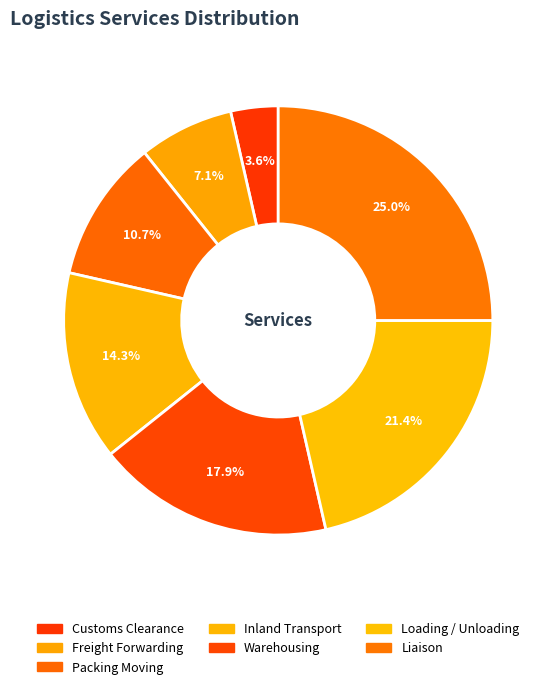

What is the largest slice in the pie chart?

Liaison